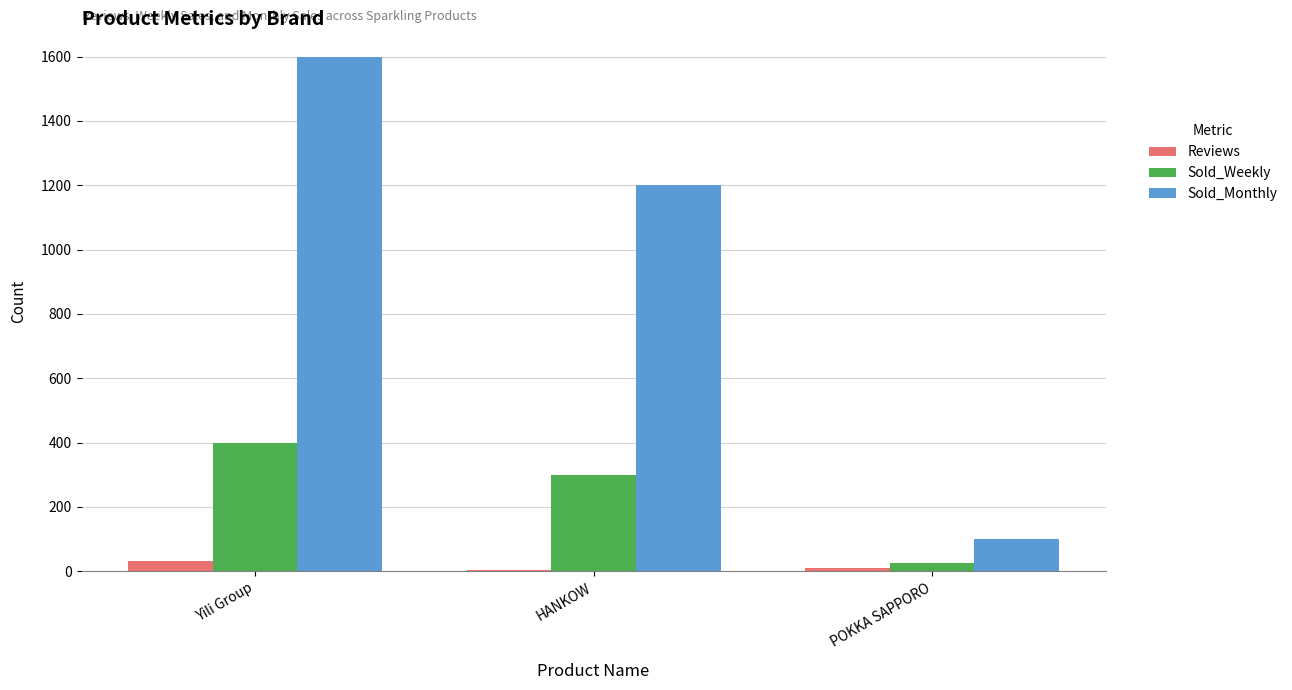

Which series has the largest total across all categories?

Sold_Monthly